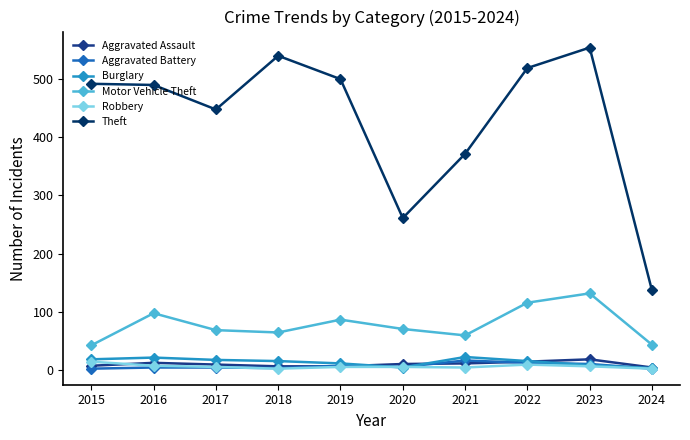

What is the maximum value shown in the chart?

553